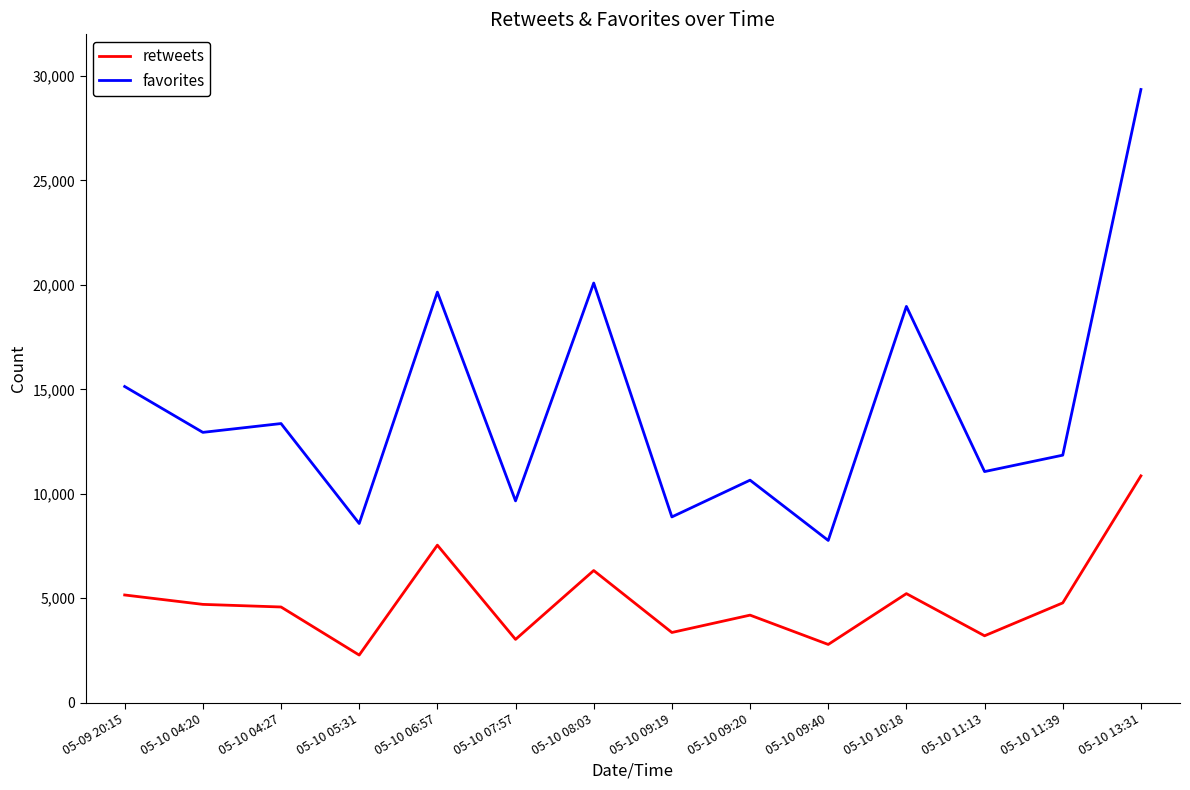

Which series has the largest range (max minus min)?

favorites